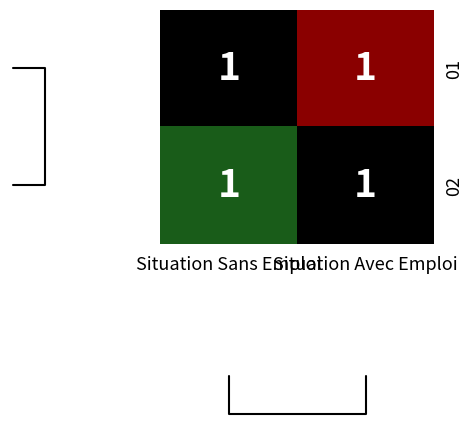

Between Situation Avec Emploi and Situation Sans Emploi, which is larger?

Situation Avec Emploi